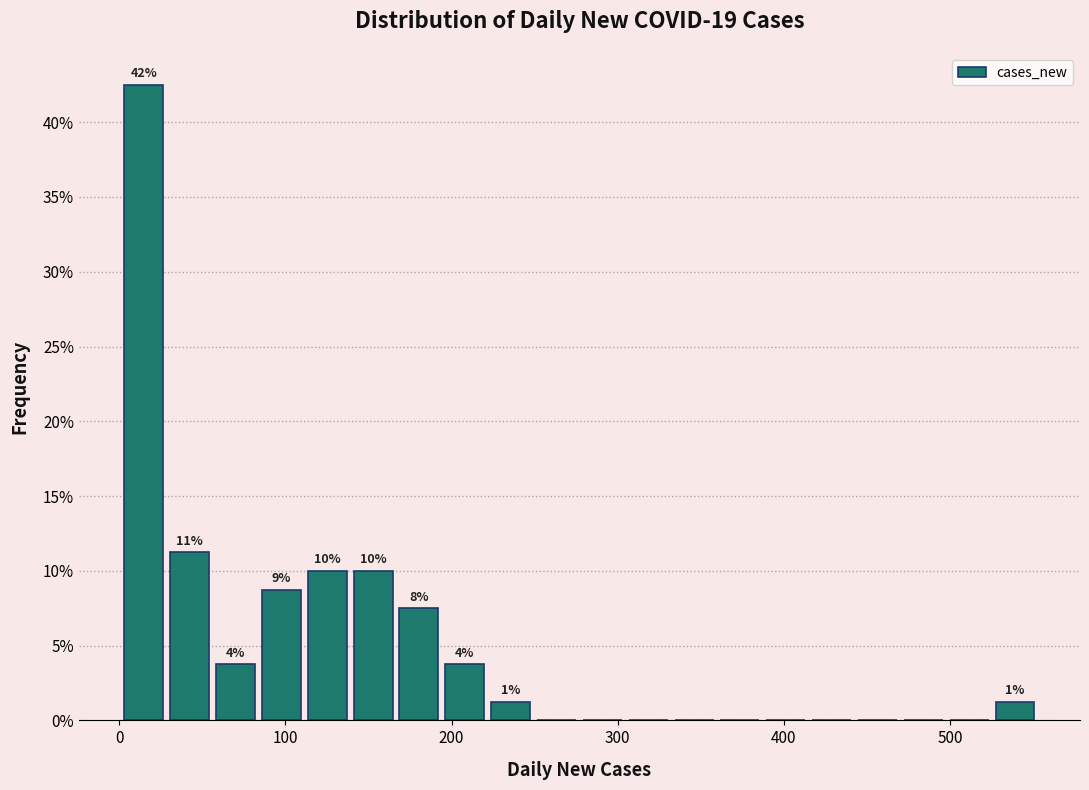

Around what value on the x-axis is the tallest bar? Give the approximate position of its centre, as read against the axis.

10